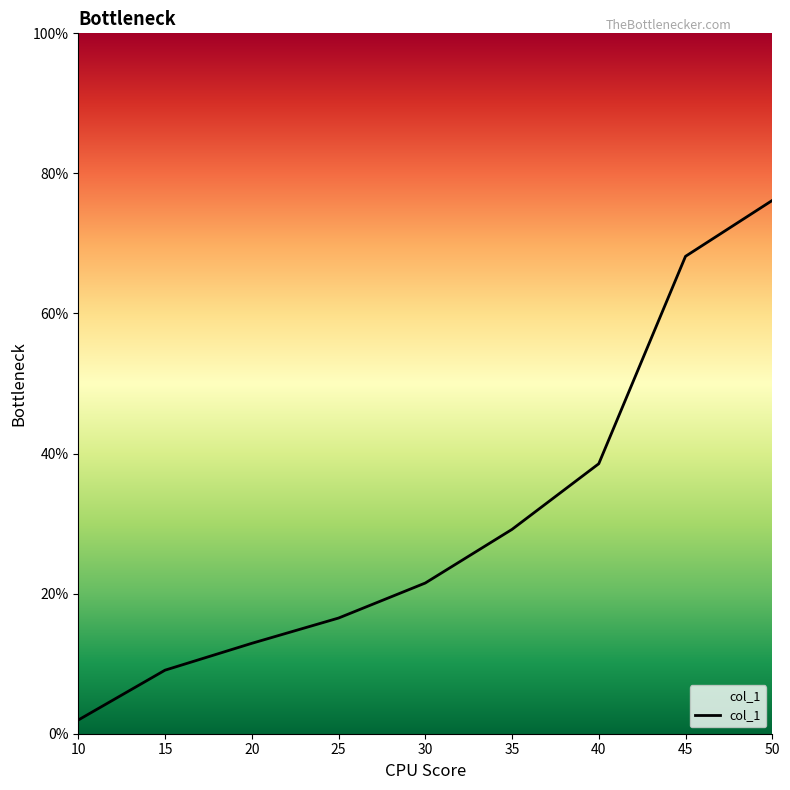

The value at 20 is 12.9. True or false?

True